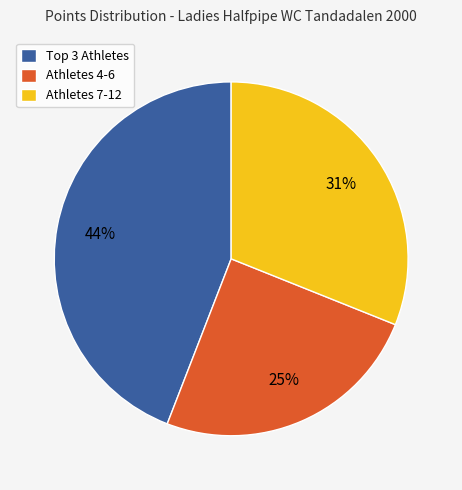

To the nearest percent, what is the difference between the largest and smallest slice percentages?

19%